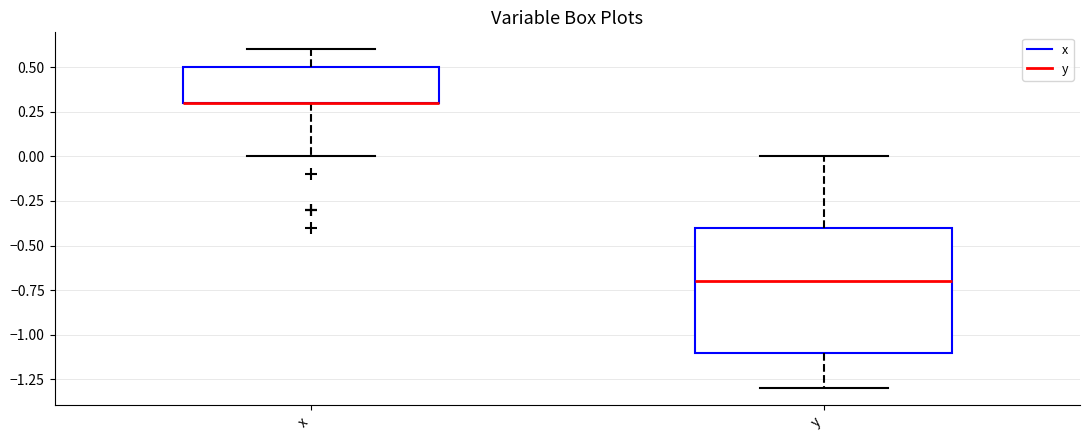

Reading left to right, transcribe this box plot: for each box, give where its median line is, the range the box spans, and where its two whiskers end, as read against the y-axis. The values are not printed on the chart, so give them approximately, as read against the axis.

x: median 0.3 (drawn on the box's lower edge), box 0.3 to 0.5, whiskers 0.0 to 0.6
y: median -0.7, box -1.1 to -0.4, whiskers -1.3 to 0.0